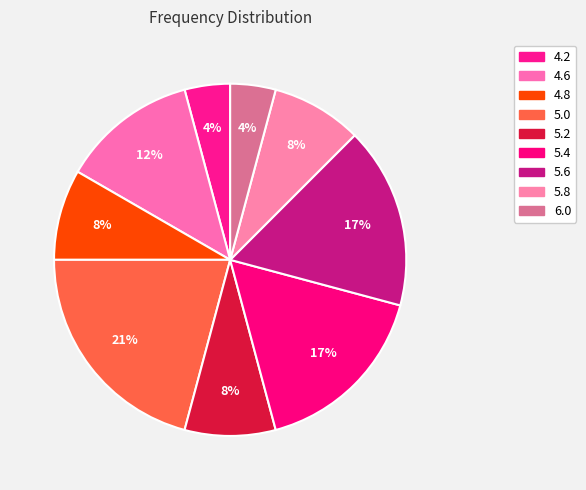

Count the number of slices in the pie.

9